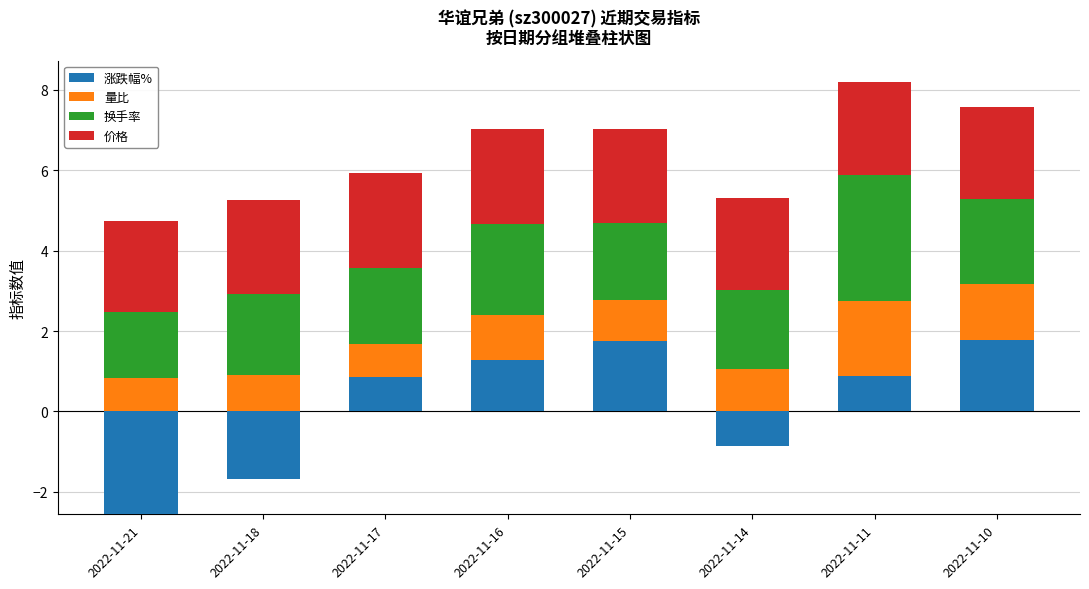

Which series has the widest spread of values?

涨跌幅%